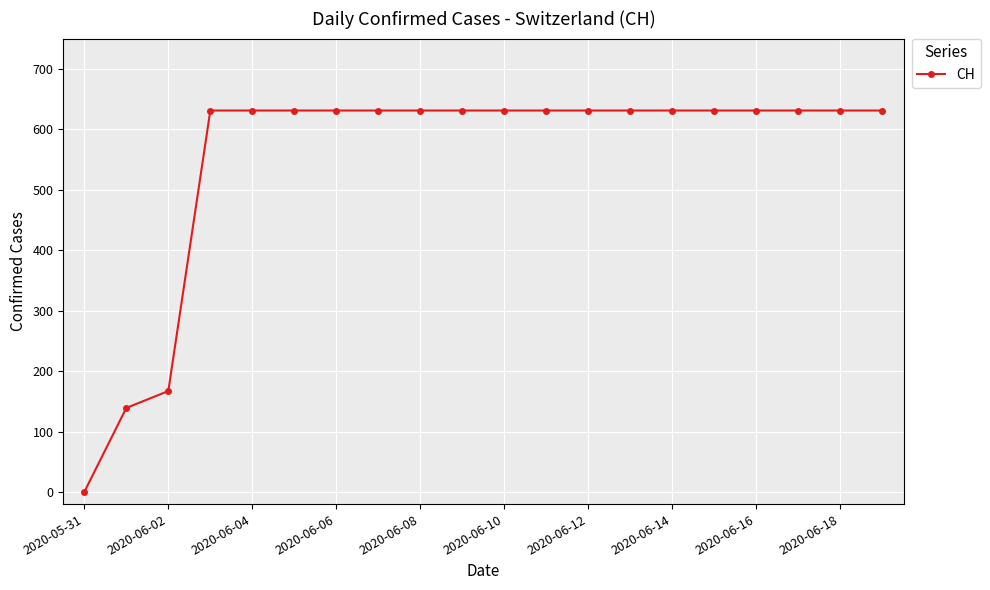

What is the difference between the maximum and minimum values?

631